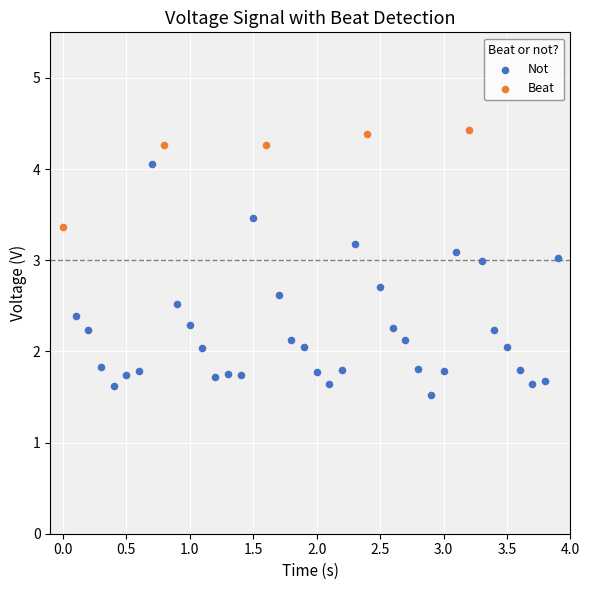

Which series contains the lowest Y value?

Not